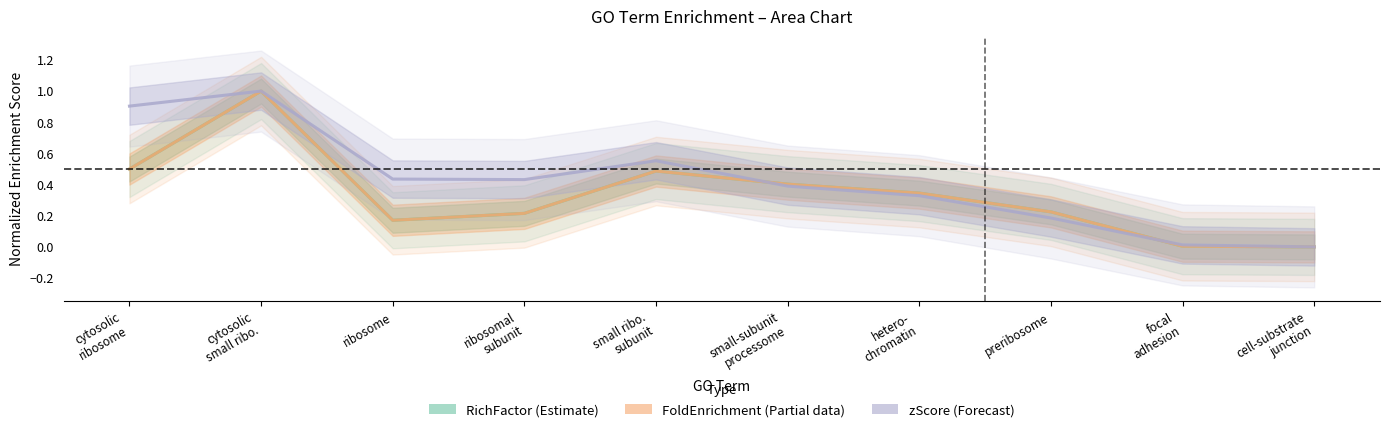

How many times do FoldEnrichment (Partial) and zScore (Forecast) cross each other?

2